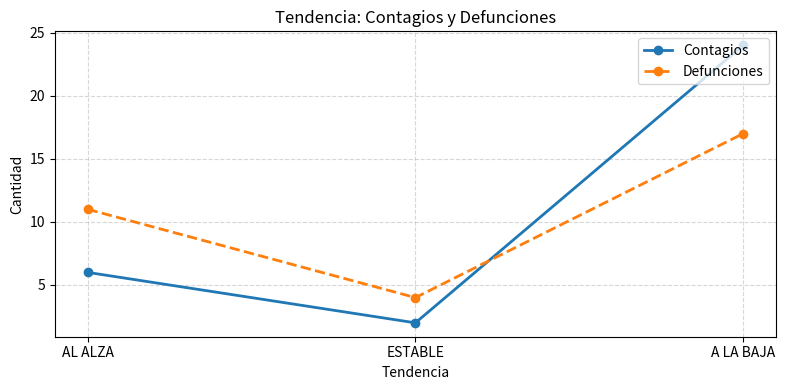

What position from the right is AL ALZA?

3